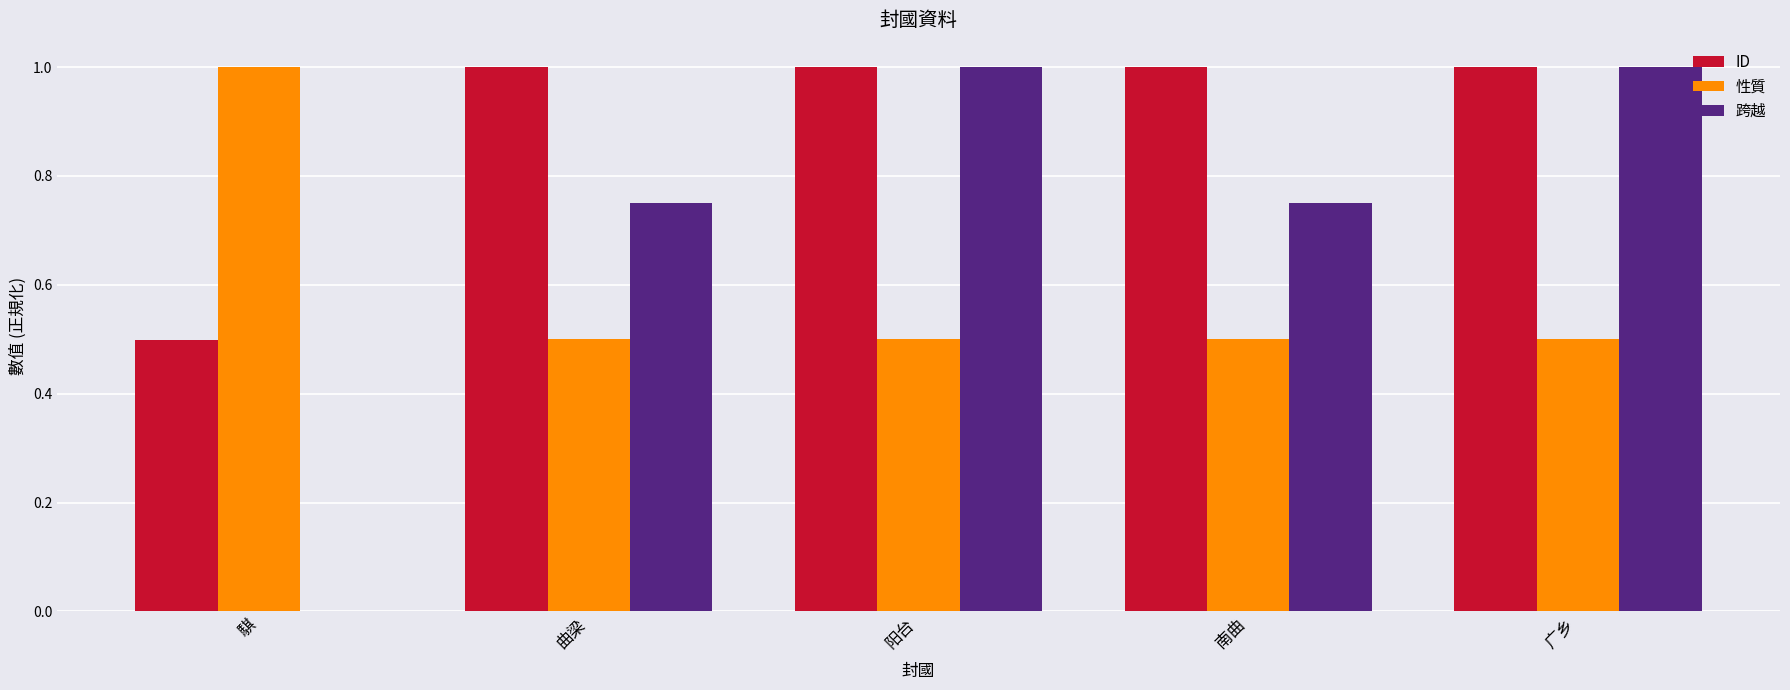

Between 南曲 and 广乡, which series saw the biggest shift?

跨越